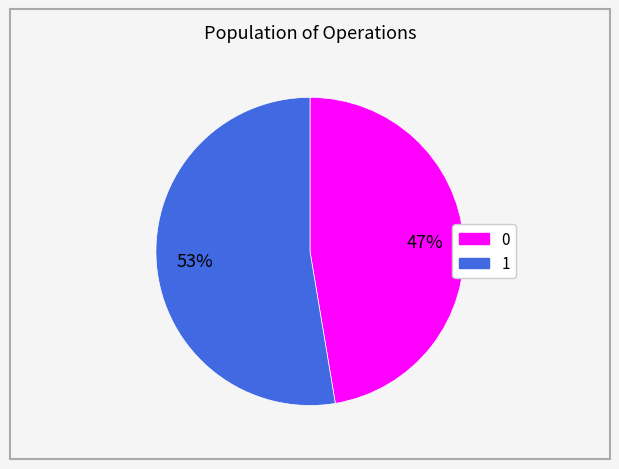

Approximately how many times larger is the value at 0 compared to 1?

0.9